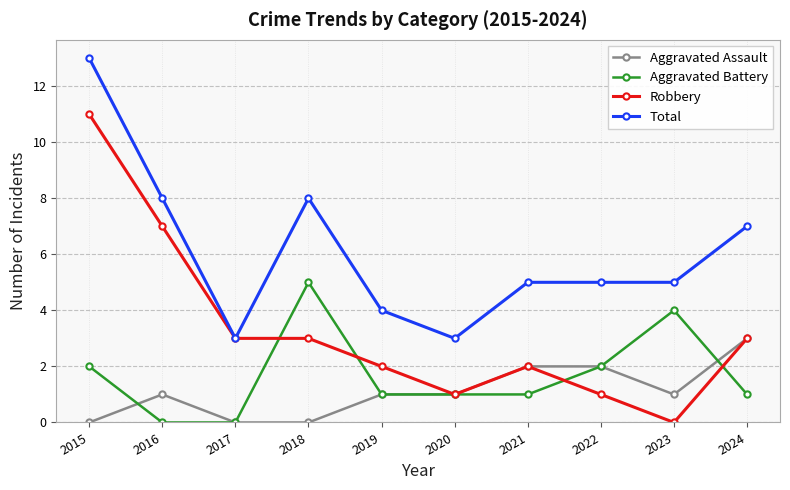

At 2015, list the series in order from smallest to largest.

Aggravated Assault, Aggravated Battery, Robbery, Total